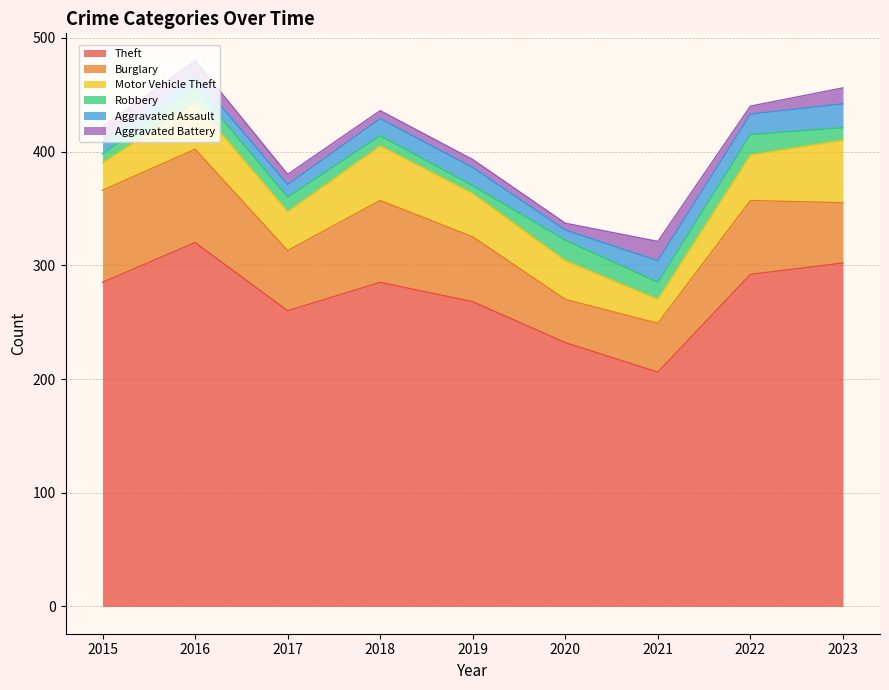

Between 2017 and 2019, which series saw the biggest shift?

Theft